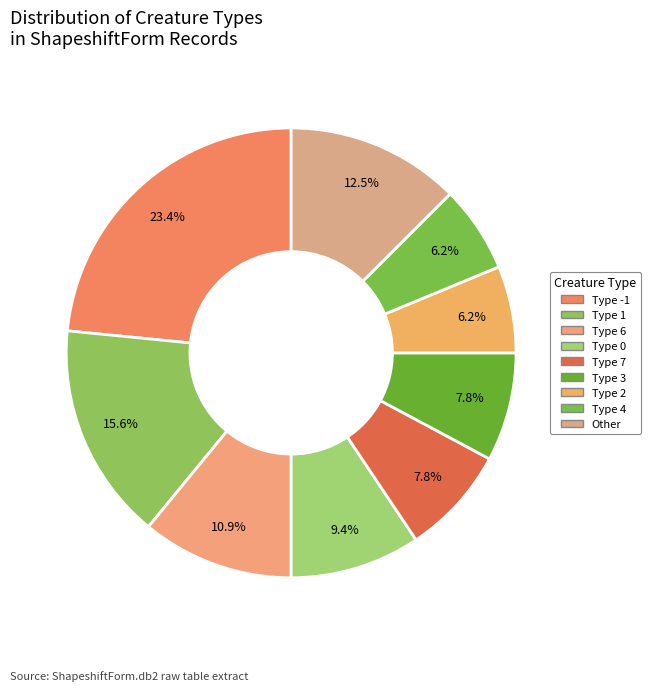

How many segments does this pie chart have?

9